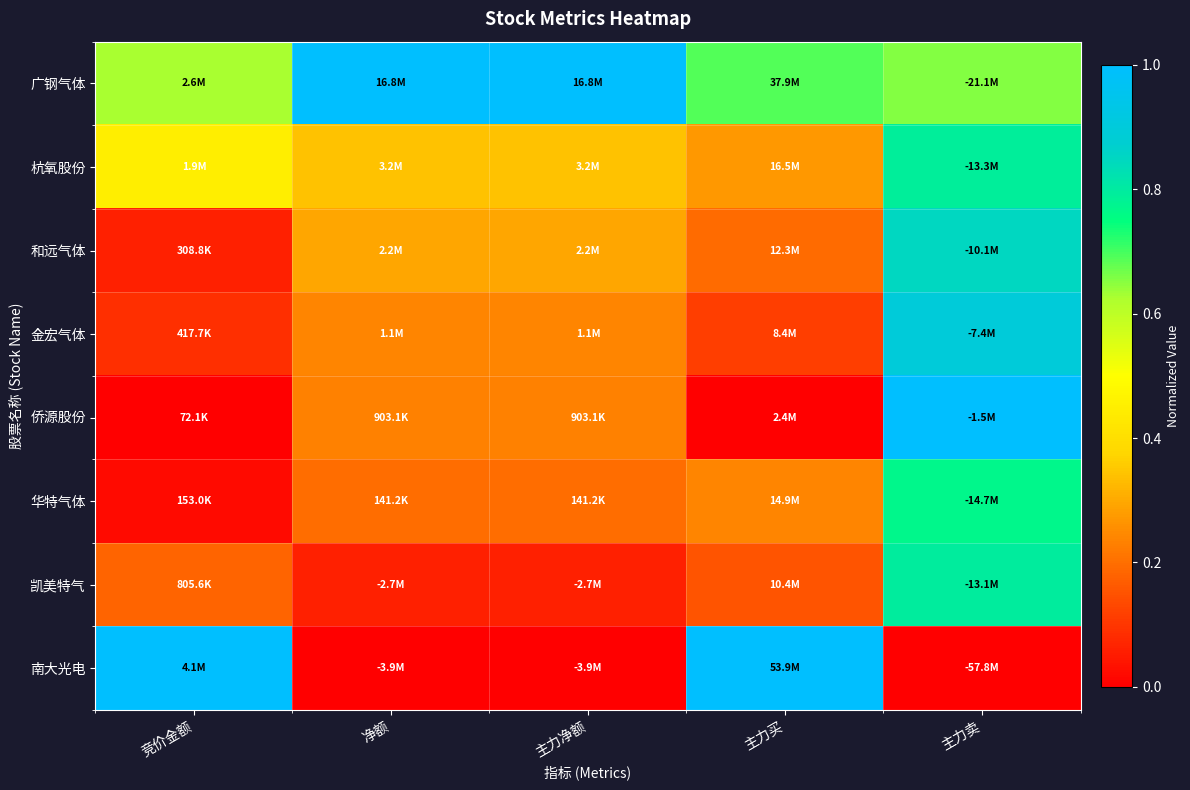

Reading left to right, list all the values displayed in this chart.

广钢气体: 竞价金额=0.6	净额=1.0	主力净额=1.0	主力买=0.7	主力卖=0.7
杭氧股份: 竞价金额=0.4	净额=0.3	主力净额=0.3	主力买=0.3	主力卖=0.8
和远气体: 竞价金额=0.1	净额=0.3	主力净额=0.3	主力买=0.2	主力卖=0.8
金宏气体: 竞价金额=0.1	净额=0.2	主力净额=0.2	主力买=0.1	主力卖=0.9
侨源股份: 竞价金额=0.0	净额=0.2	主力净额=0.2	主力买=0.0	主力卖=1.0
华特气体: 竞价金额=0.0	净额=0.2	主力净额=0.2	主力买=0.2	主力卖=0.8
凯美特气: 竞价金额=0.2	净额=0.1	主力净额=0.1	主力买=0.2	主力卖=0.8
南大光电: 竞价金额=1.0	净额=0.0	主力净额=0.0	主力买=1.0	主力卖=0.0